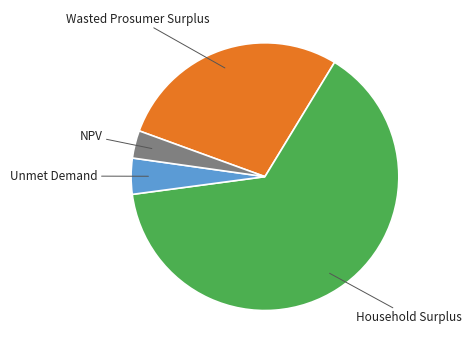

Does any single category account for the majority?

Yes